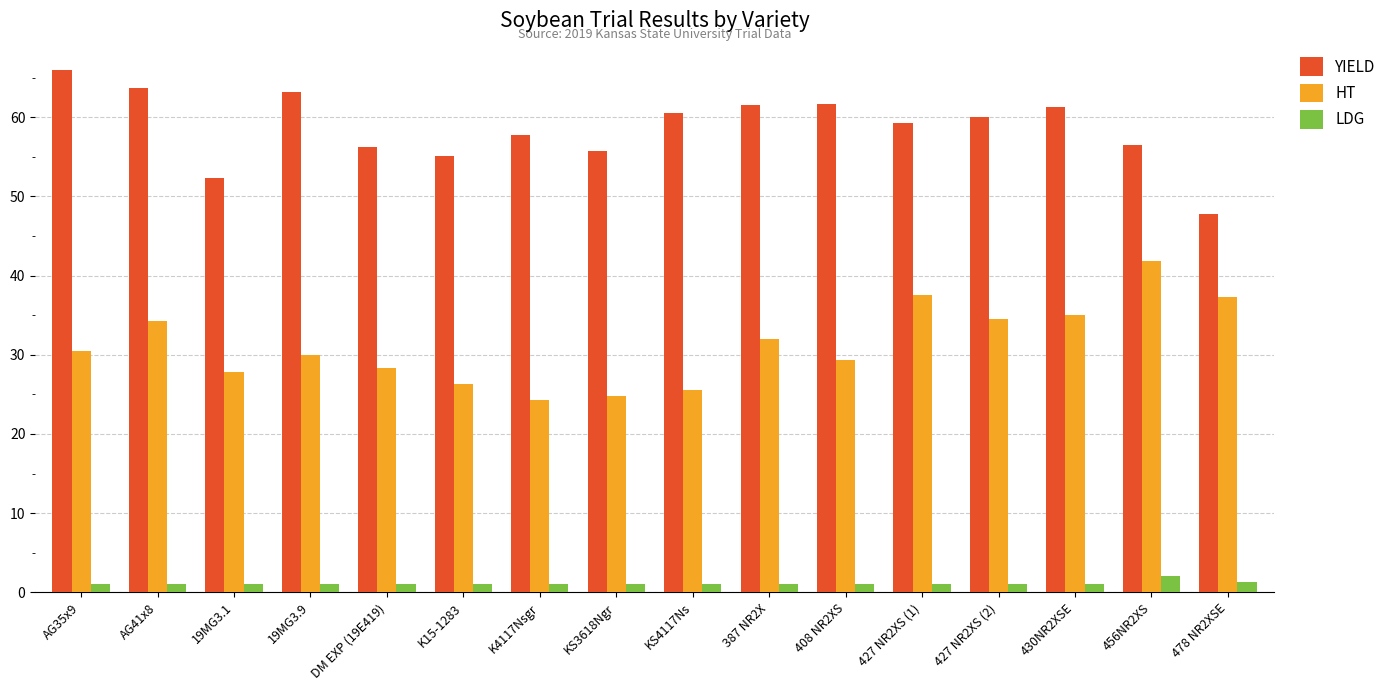

Which category has the highest value across all series?

AG35x9